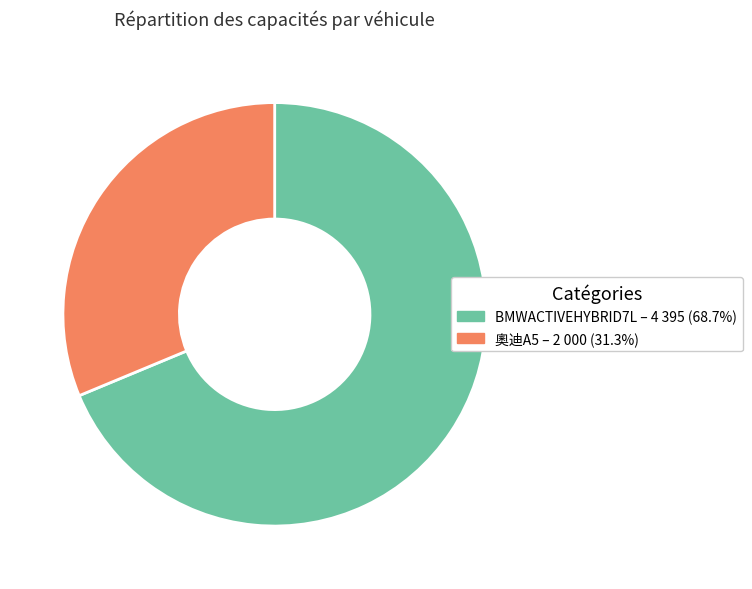

Is there a majority slice in this chart?

Yes